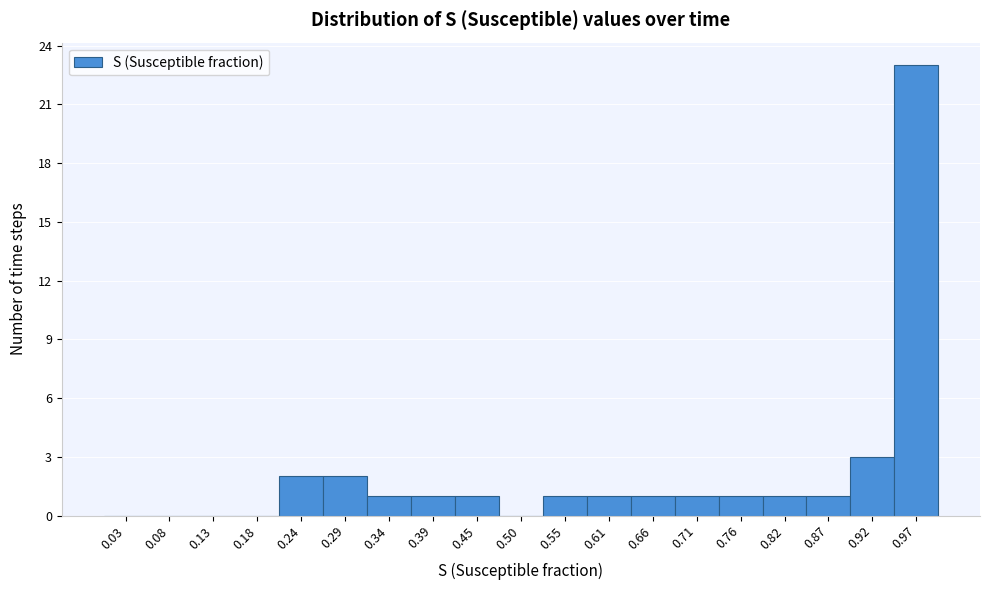

Reading left to right, transcribe this chart: for each bar, give the range it covers on the x-axis and its height. Neither the bar edges nor the heights are printed on the chart, so give them approximately, as read against the axes.

0.00 to 0.05: 0
0.05 to 0.11: 0
0.11 to 0.16: 0
0.16 to 0.21: 0
0.21 to 0.26: 2
0.26 to 0.32: 2
0.32 to 0.37: 1
0.37 to 0.42: 1
0.42 to 0.47: 1
0.47 to 0.53: 0
0.53 to 0.58: 1
0.58 to 0.63: 1
0.63 to 0.68: 1
0.68 to 0.74: 1
0.74 to 0.79: 1
0.79 to 0.84: 1
0.84 to 0.89: 1
0.89 to 0.95: 3
0.95 to 1.00: 23